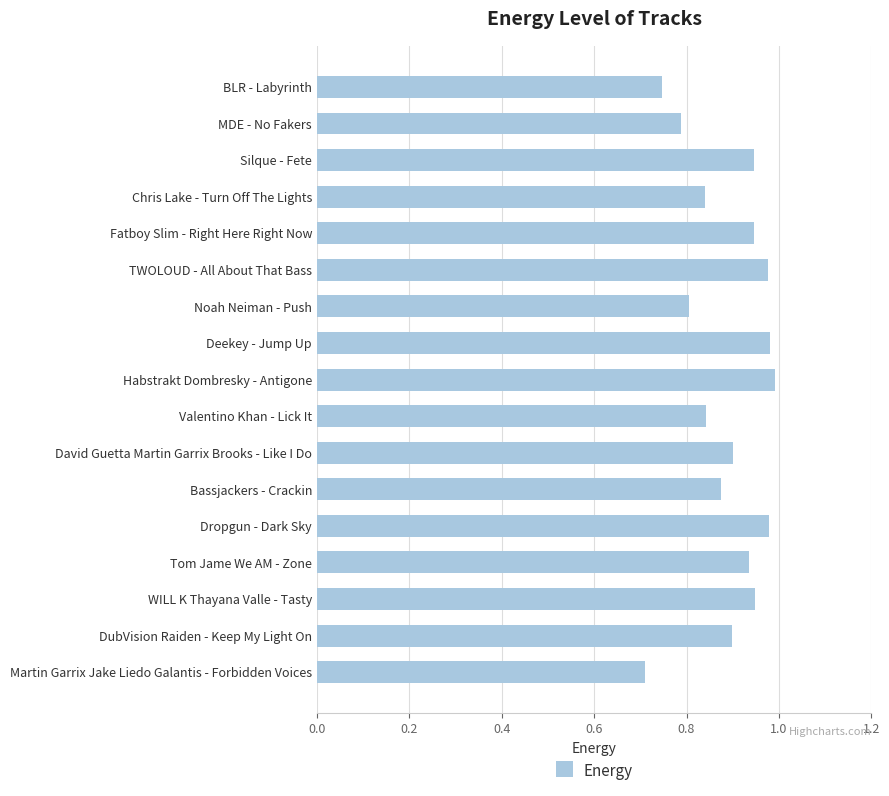

What is the sum of all values?

15.1